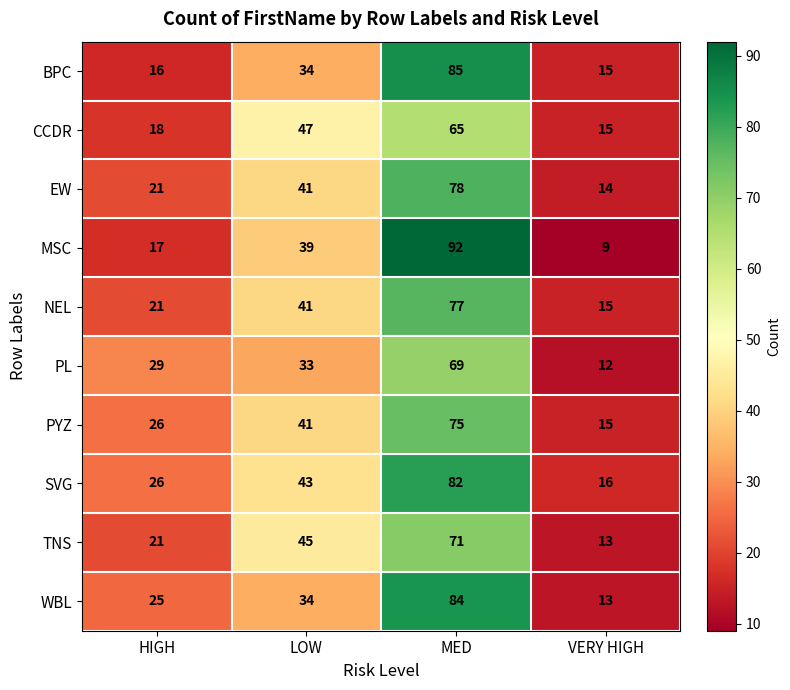

At which category is the sum across all series the highest?

MED